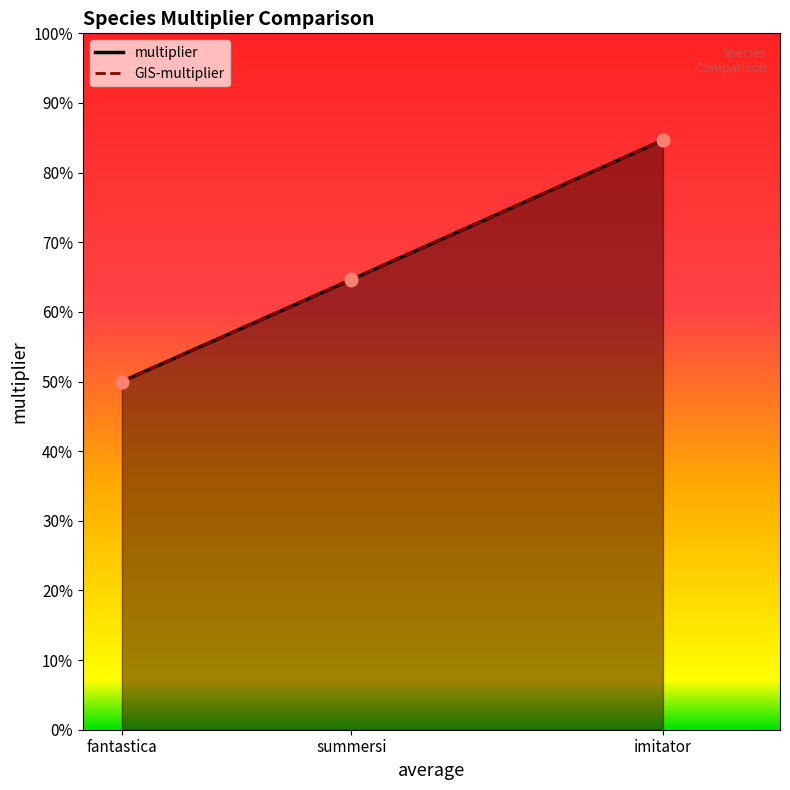

Which series has the largest total across all categories?

GIS-multiplier